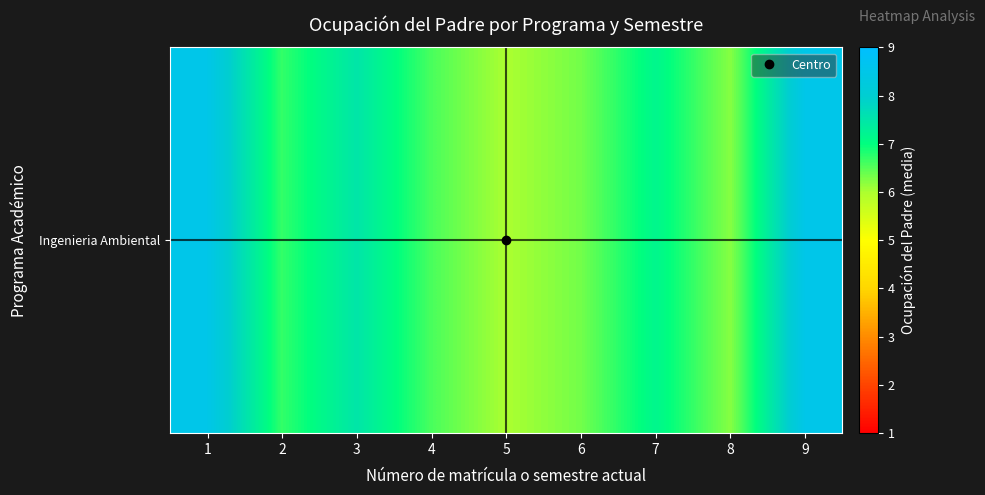

The chart shows a value of 6.7 at 2. True or false?

True